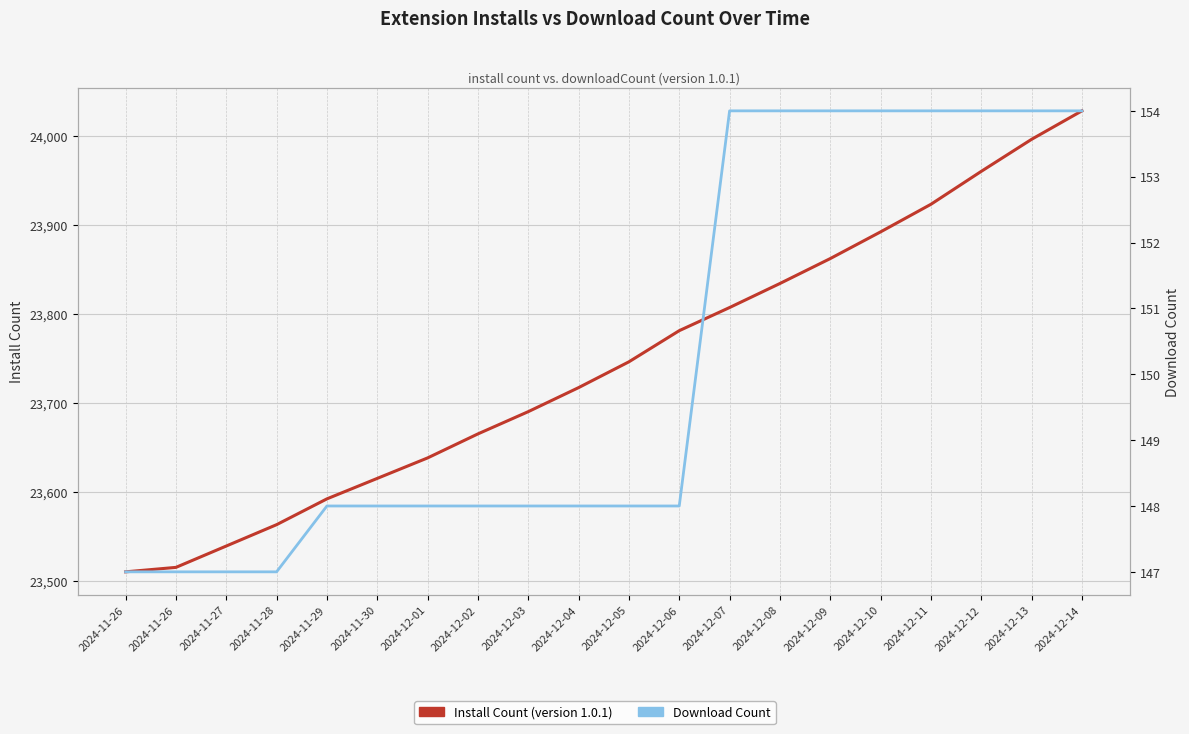

What are all the series names shown in the legend?

Install Count (version 1.0.1), Download Count